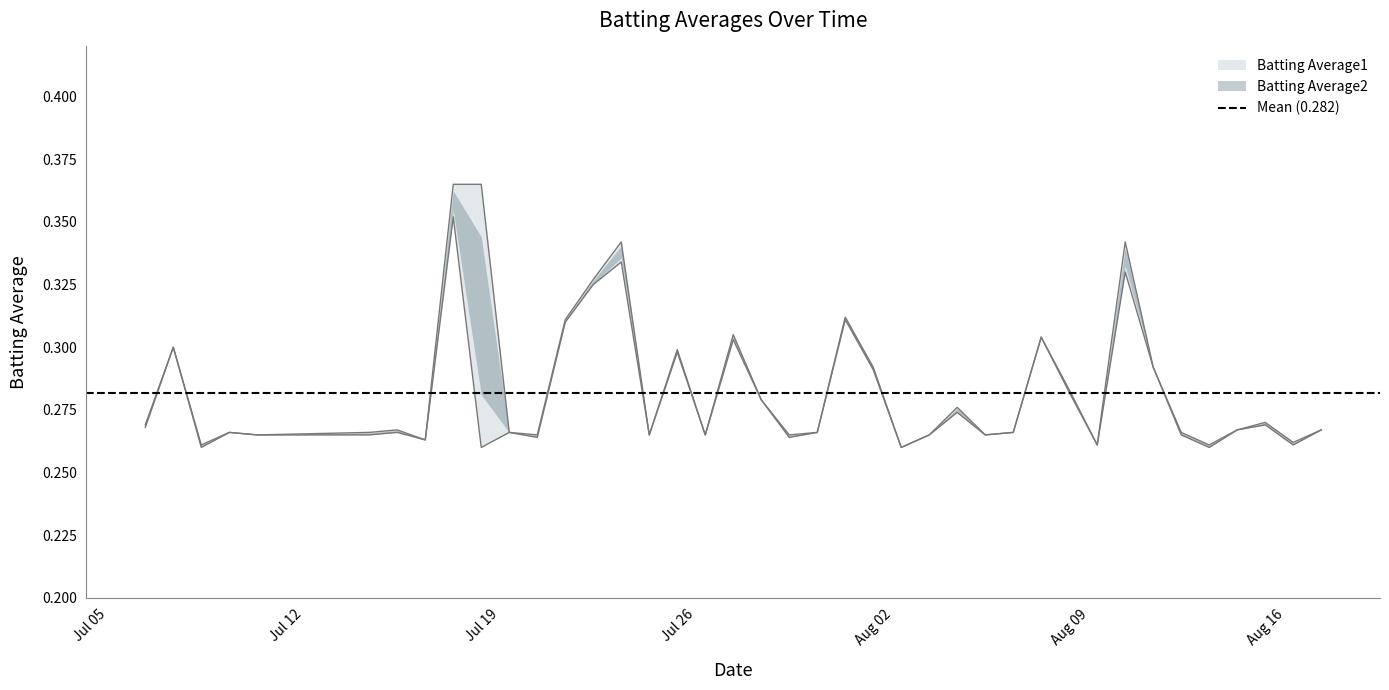

Is it true that Batting Average2 equals 0.1 at 25?

False